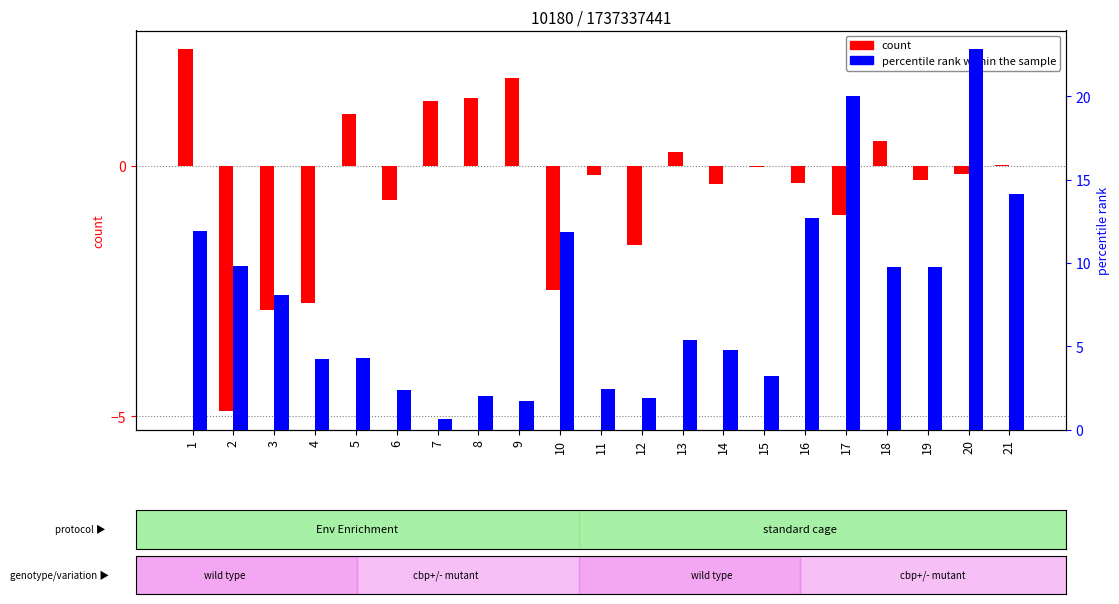

What are all the series names shown in the legend?

count, percentile rank within the sample